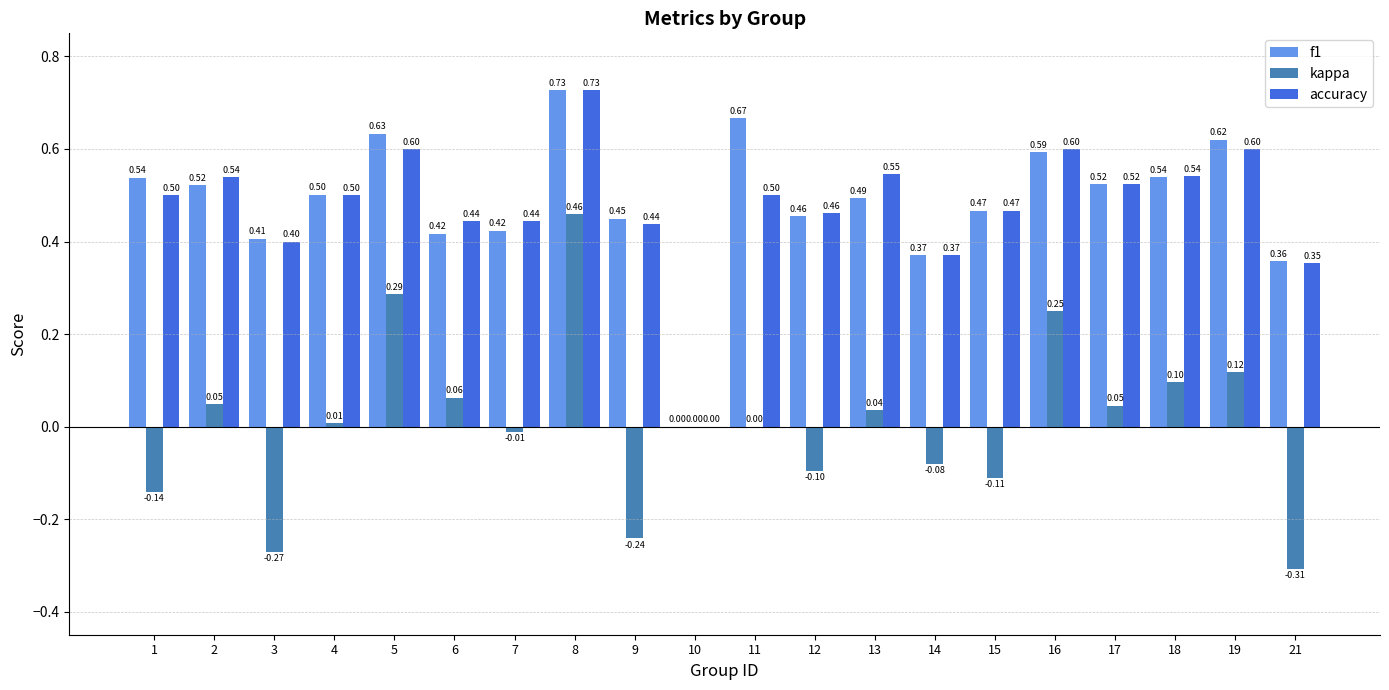

The value of f1 at 12 is 0.5. True or false?

True